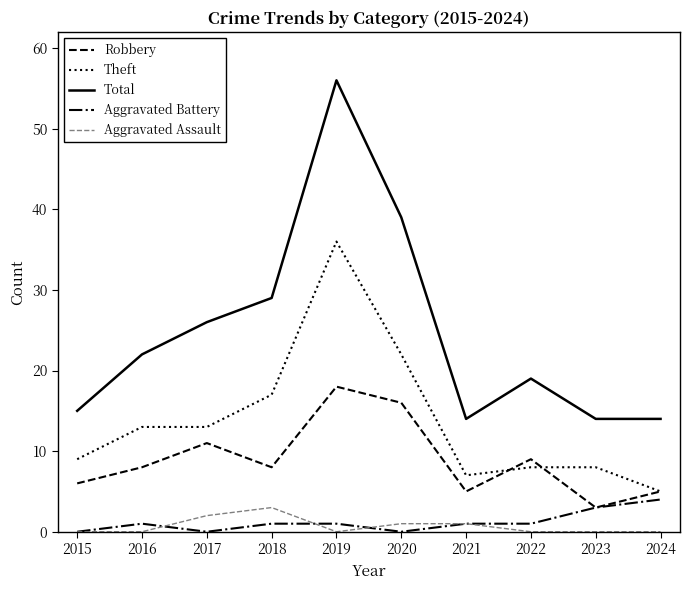

What is the maximum value shown in the chart?

56